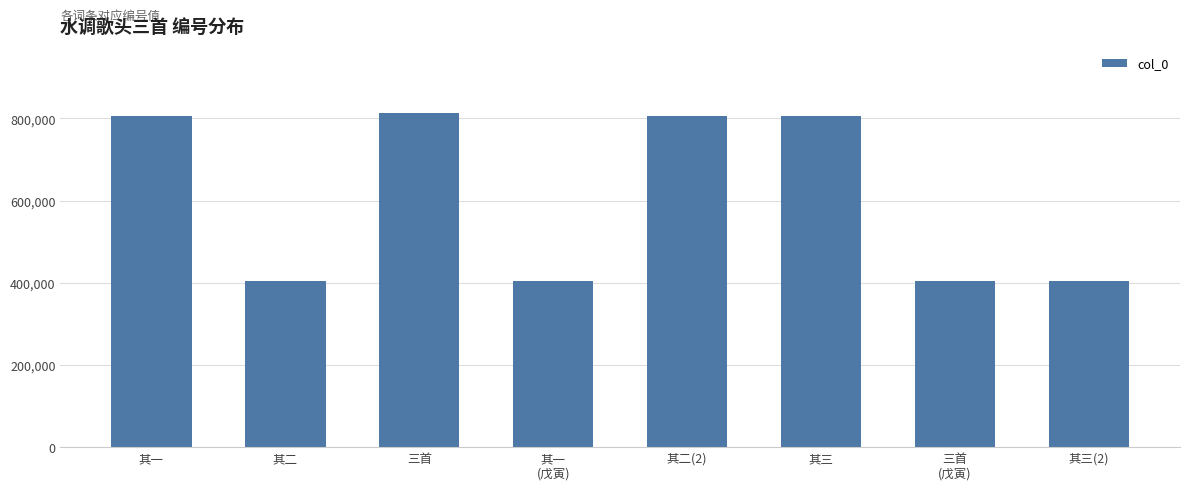

Is it true that the value at 其一
(戊寅) is 403390?

True